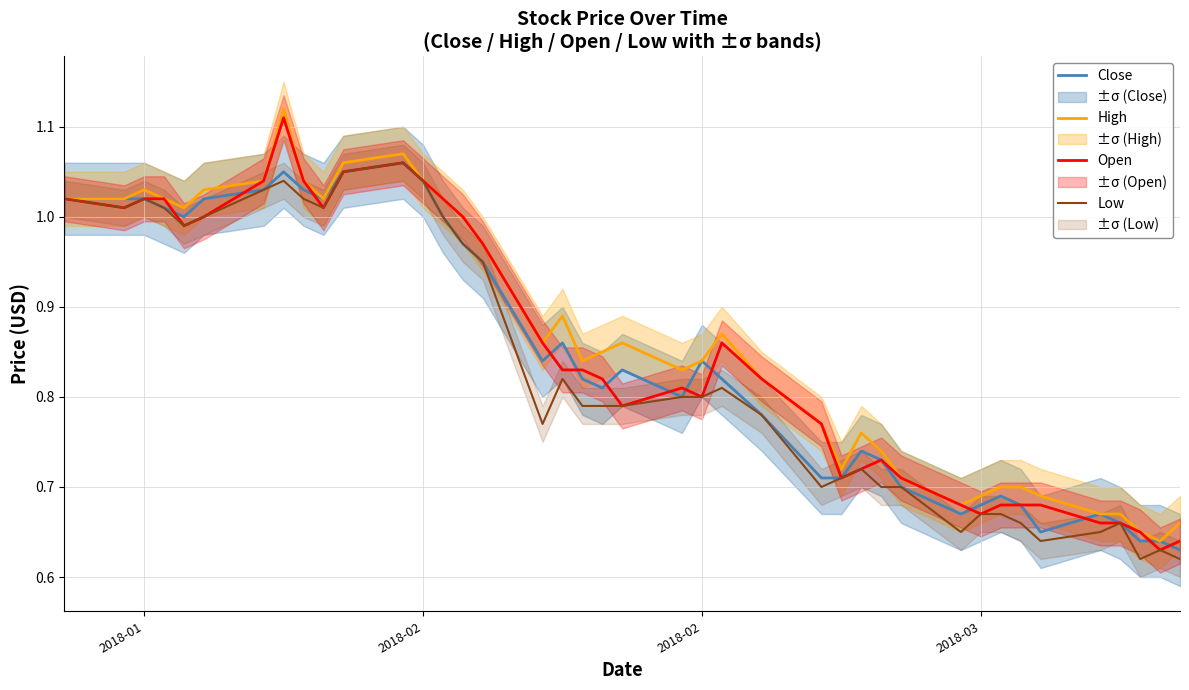

How many interior local peaks does the Close series have?

8